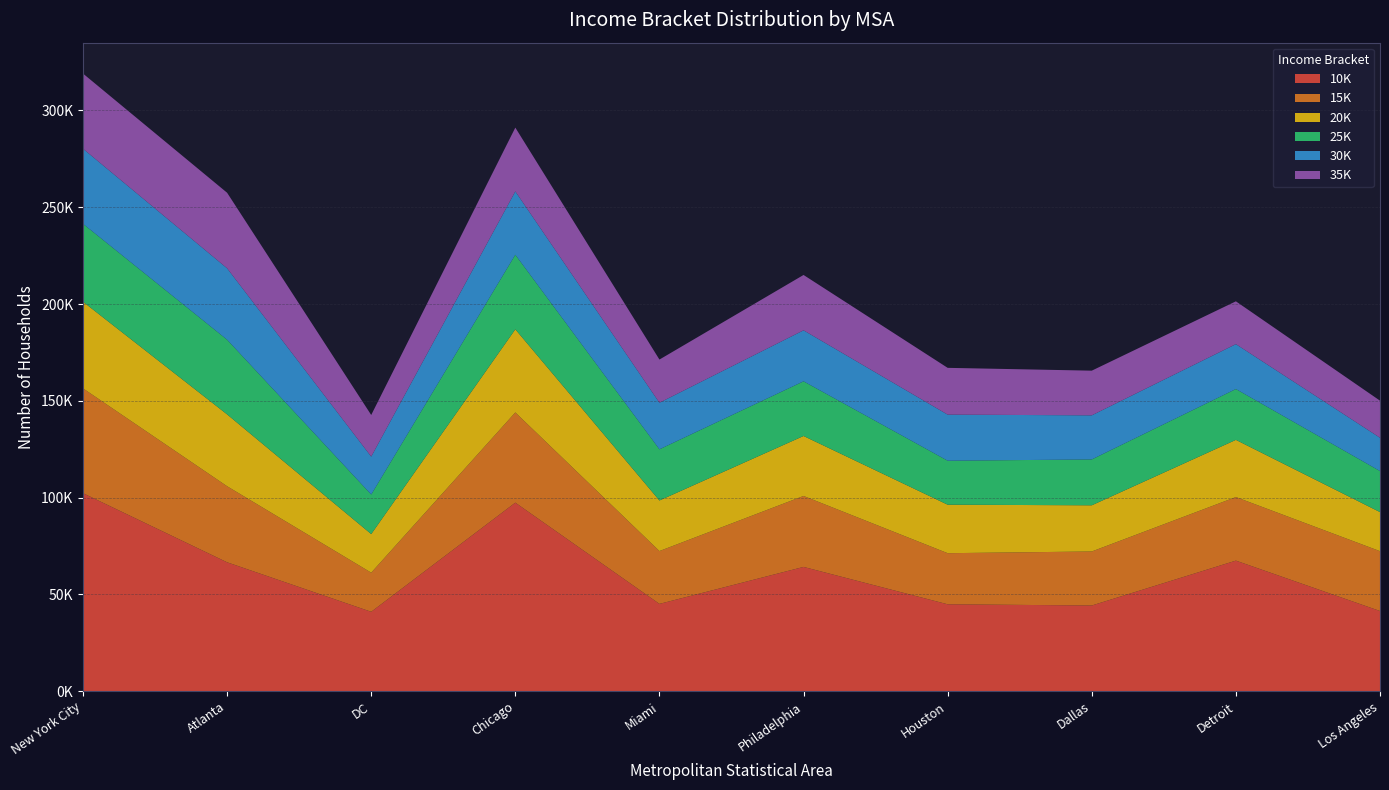

Reading left to right, list all the values displayed in this chart.

10K: New York City=102281	Atlanta=66582	DC=41017	Chicago=97394	Miami=45094	Philadelphia=64195	Houston=44889	Dallas=44264	Detroit=67446	Los Angeles=41419
15K: New York City=54148	Atlanta=39288	DC=20206	Chicago=46602	Miami=27296	Philadelphia=36653	Houston=26395	Dallas=27906	Detroit=32837	Los Angeles=30906
20K: New York City=44757	Atlanta=37124	DC=19940	Chicago=42948	Miami=26125	Philadelphia=30984	Houston=25057	Dallas=23857	Detroit=29546	Los Angeles=20193
25K: New York City=40251	Atlanta=38566	DC=20433	Chicago=38514	Miami=26434	Philadelphia=28237	Houston=22715	Dallas=23688	Detroit=26257	Los Angeles=21192
30K: New York City=38787	Atlanta=36902	DC=19584	Chicago=32720	Miami=24056	Philadelphia=26346	Houston=23803	Dallas=22780	Detroit=23190	Los Angeles=17209
35K: New York City=38830	Atlanta=39020	DC=21496	Chicago=32947	Miami=22307	Philadelphia=28596	Houston=24170	Dallas=23080	Detroit=22121	Los Angeles=19157